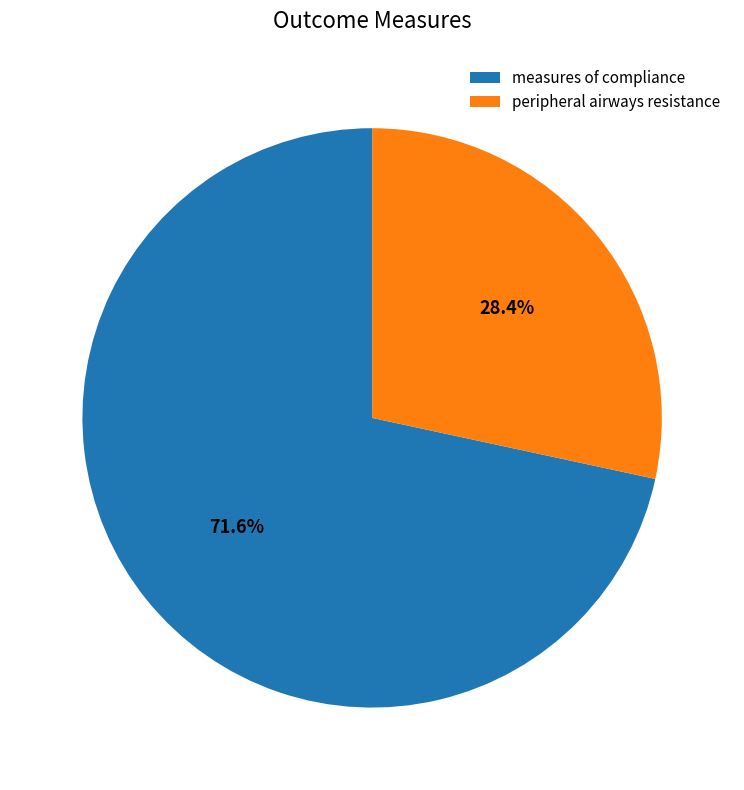

Which category has the smallest portion of the pie?

peripheral airways resistance